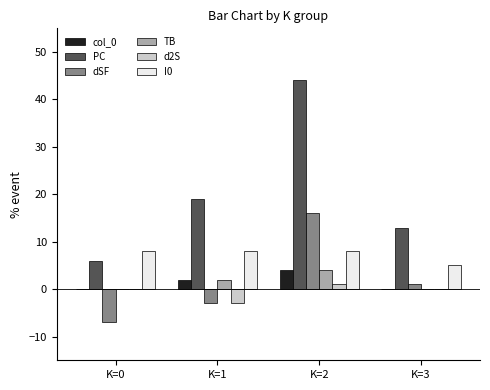

Reading left to right, what are all the values shown in this chart?

col_0: 0	2	4	0
PC: 6	19	44	13
dSF: -7	-3	16	1
TB: 0	2	4	0
d2S: 0	-3	1	0
I0: 8	8	8	5